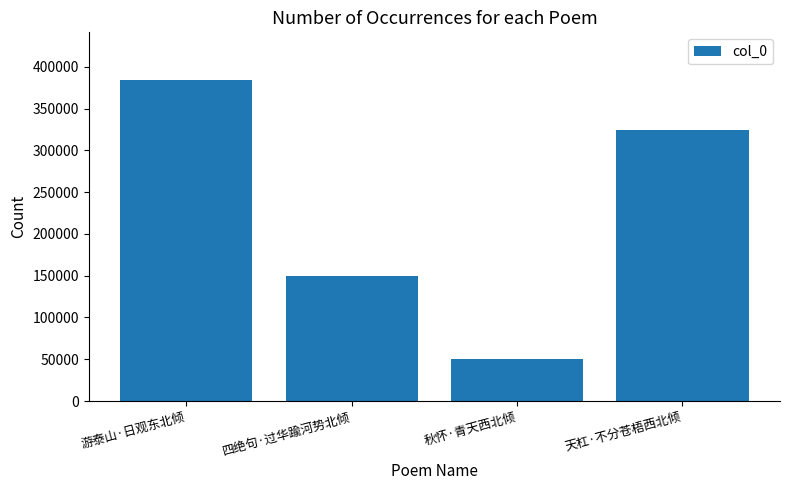

What is the sum of the values at 游泰山·日观东北倾 and 四绝句·过华踰河势北倾?

533027